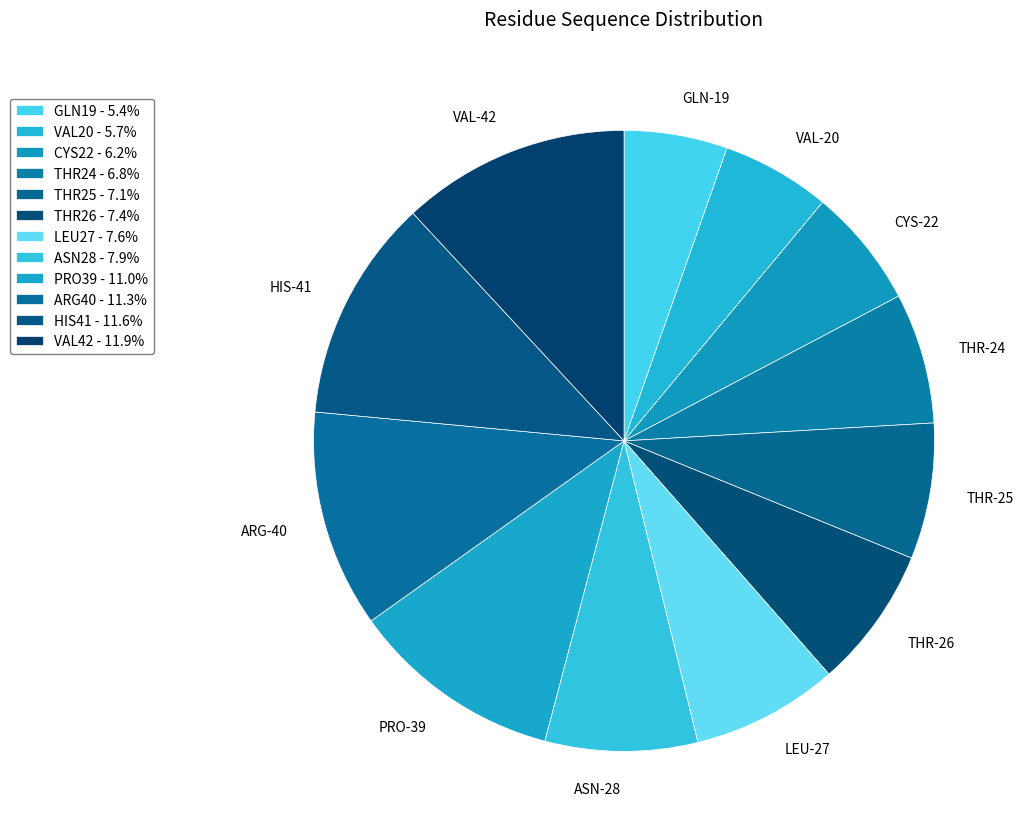

Approximately how many times larger is the value at GLN-19 compared to THR-26?

0.7